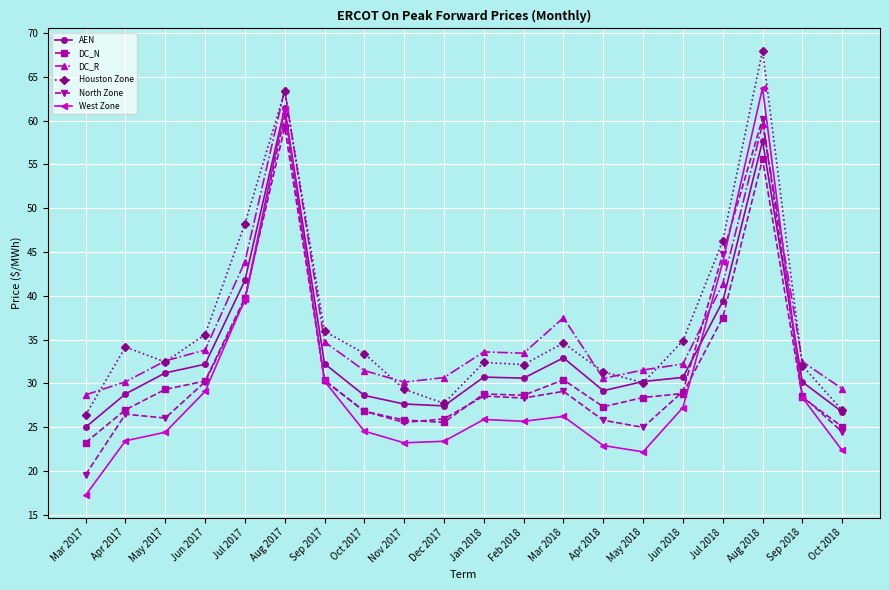

What is the label of the 16th point from the right?

Jul 2017